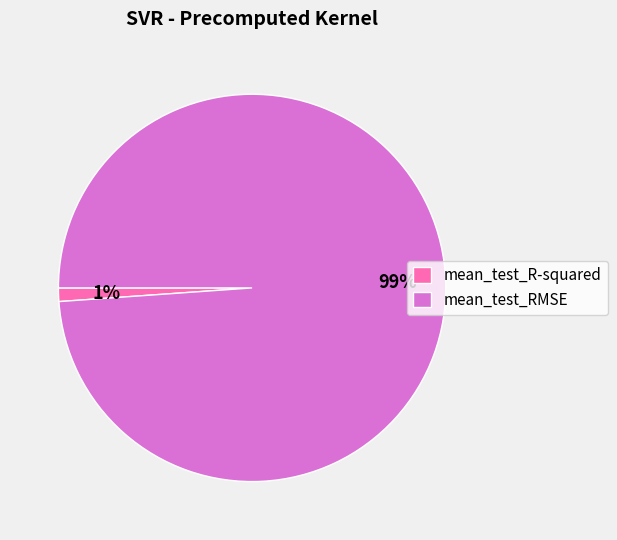

To the nearest percent, what is the difference between the largest and smallest slice percentages?

98%